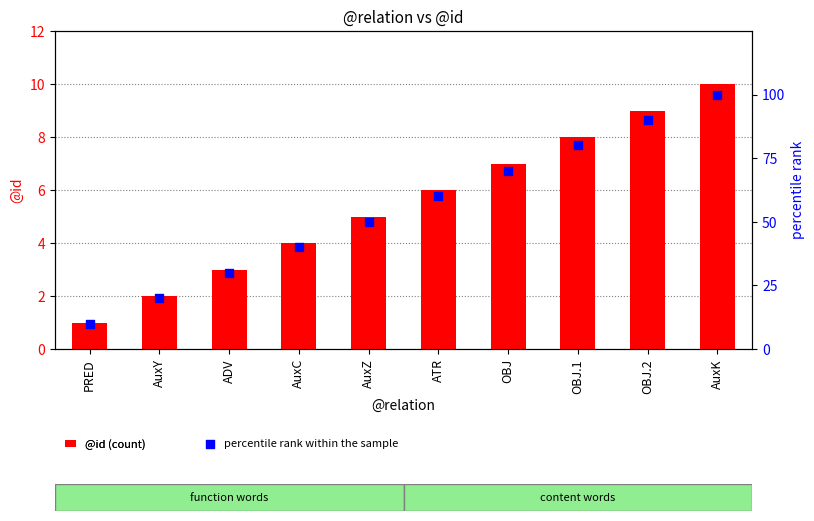

Is the value of percentile rank within the sample at AuxC greater than the value of @id (count) at AuxZ?

Yes